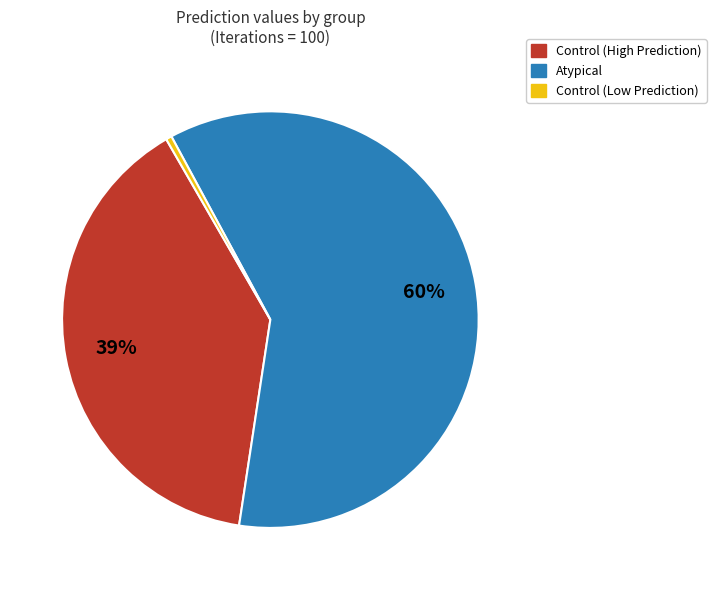

Is there a majority slice in this chart?

Yes